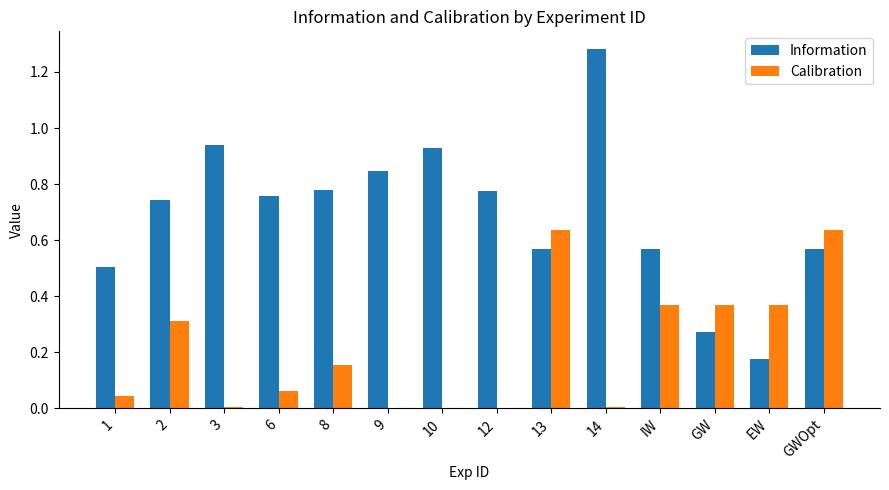

What is the sum of all Calibration values?

3.0